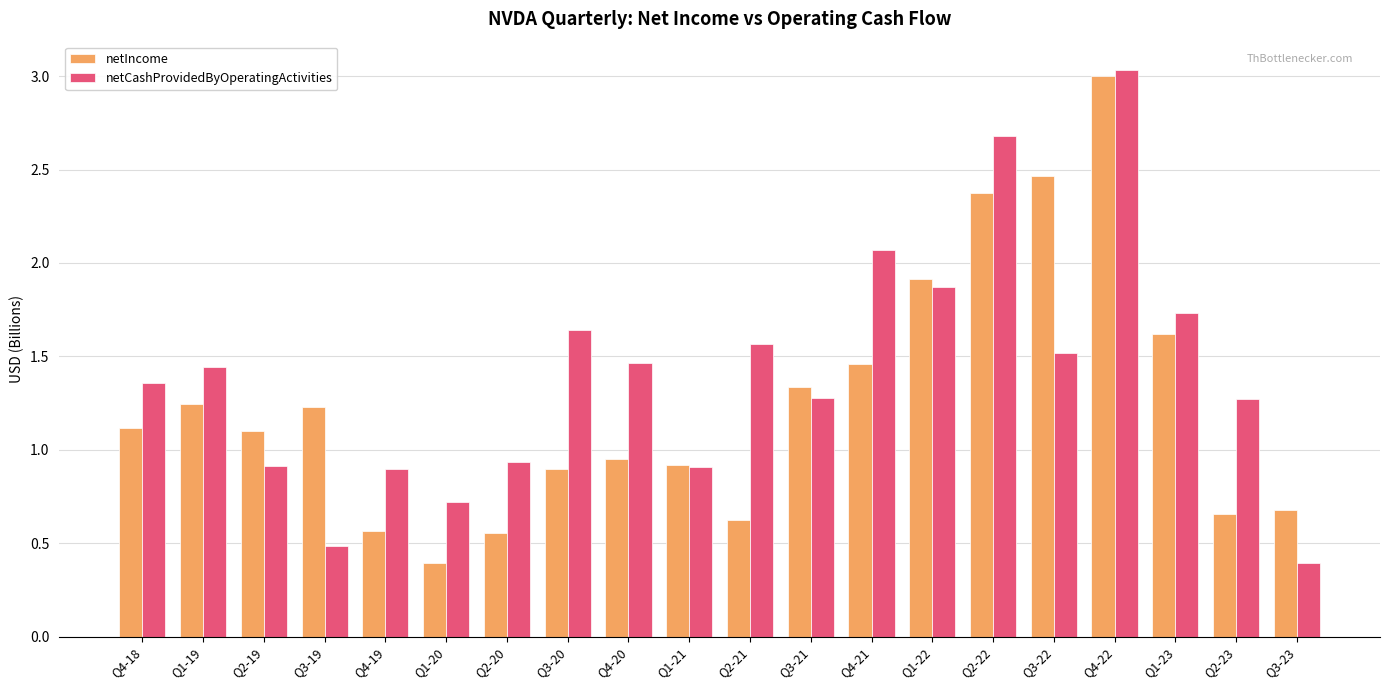

What is the minimum value for netCashProvidedByOperatingActivities?

0.4